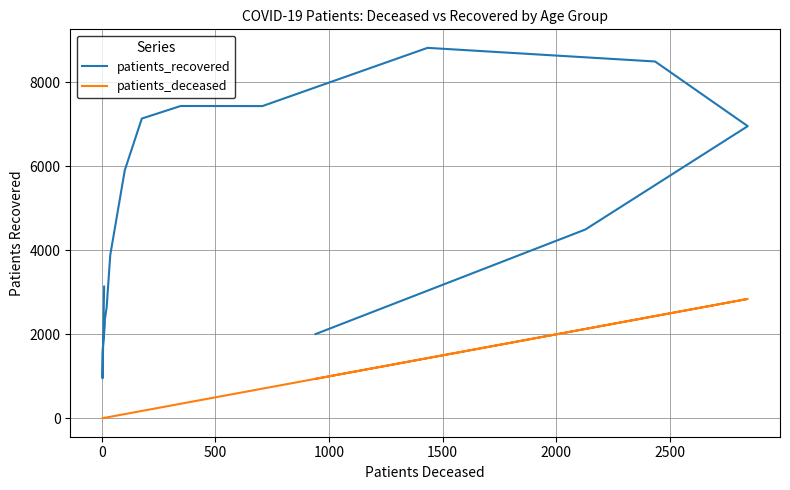

At 500, list the series in order from largest to smallest.

patients_recovered, patients_deceased